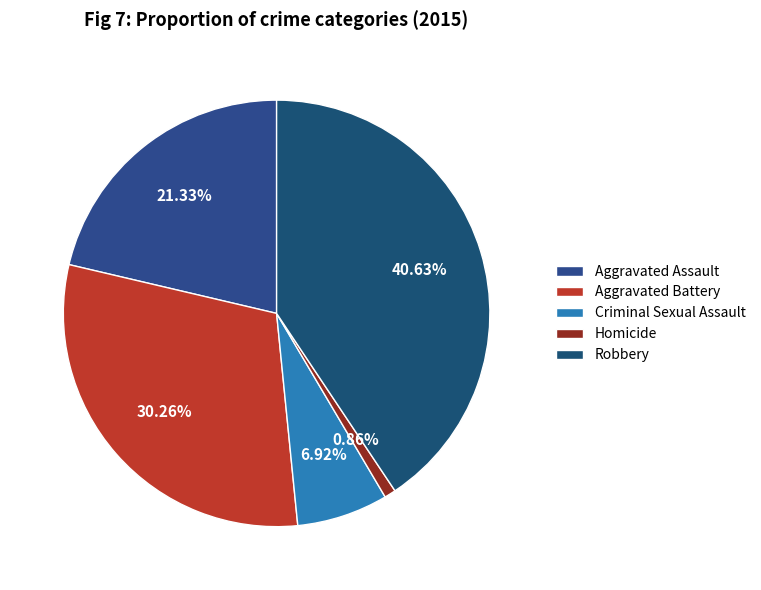

True or false: Robbery accounts for 41% of the total.

True